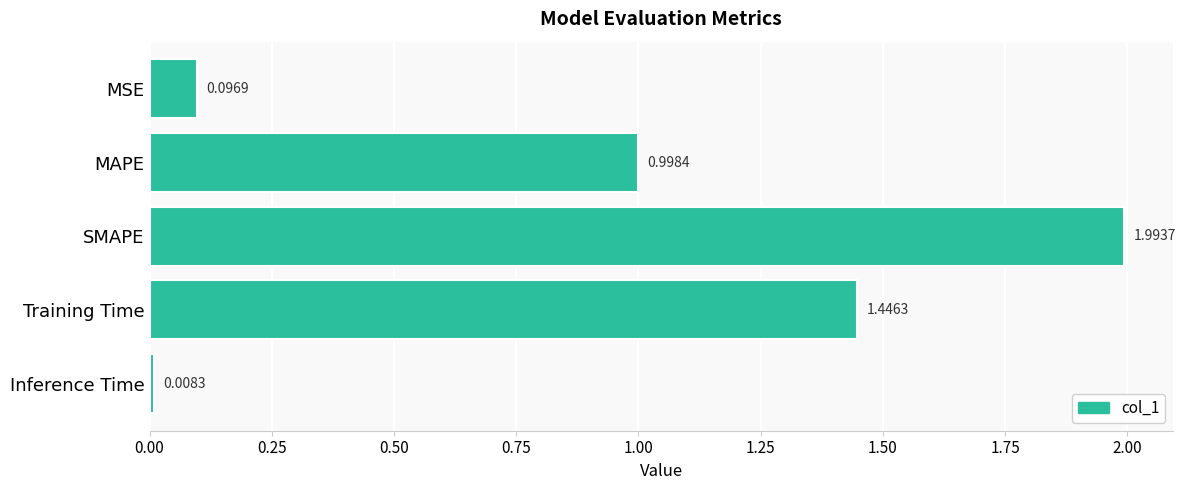

Rank the categories by value from highest to lowest.

SMAPE, Training Time, MAPE, MSE, Inference Time